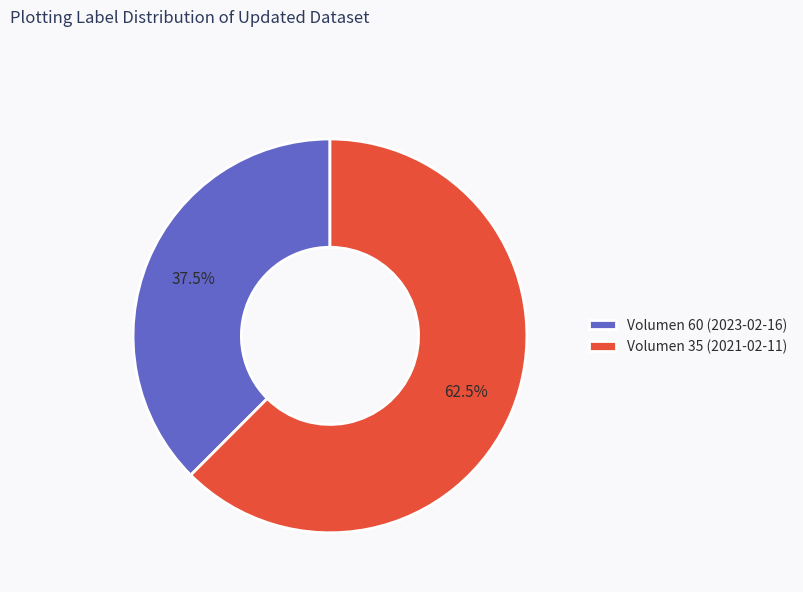

Approximately how many times larger is the value at Volumen 60 (2023-02-16) compared to Volumen 35 (2021-02-11)?

0.6